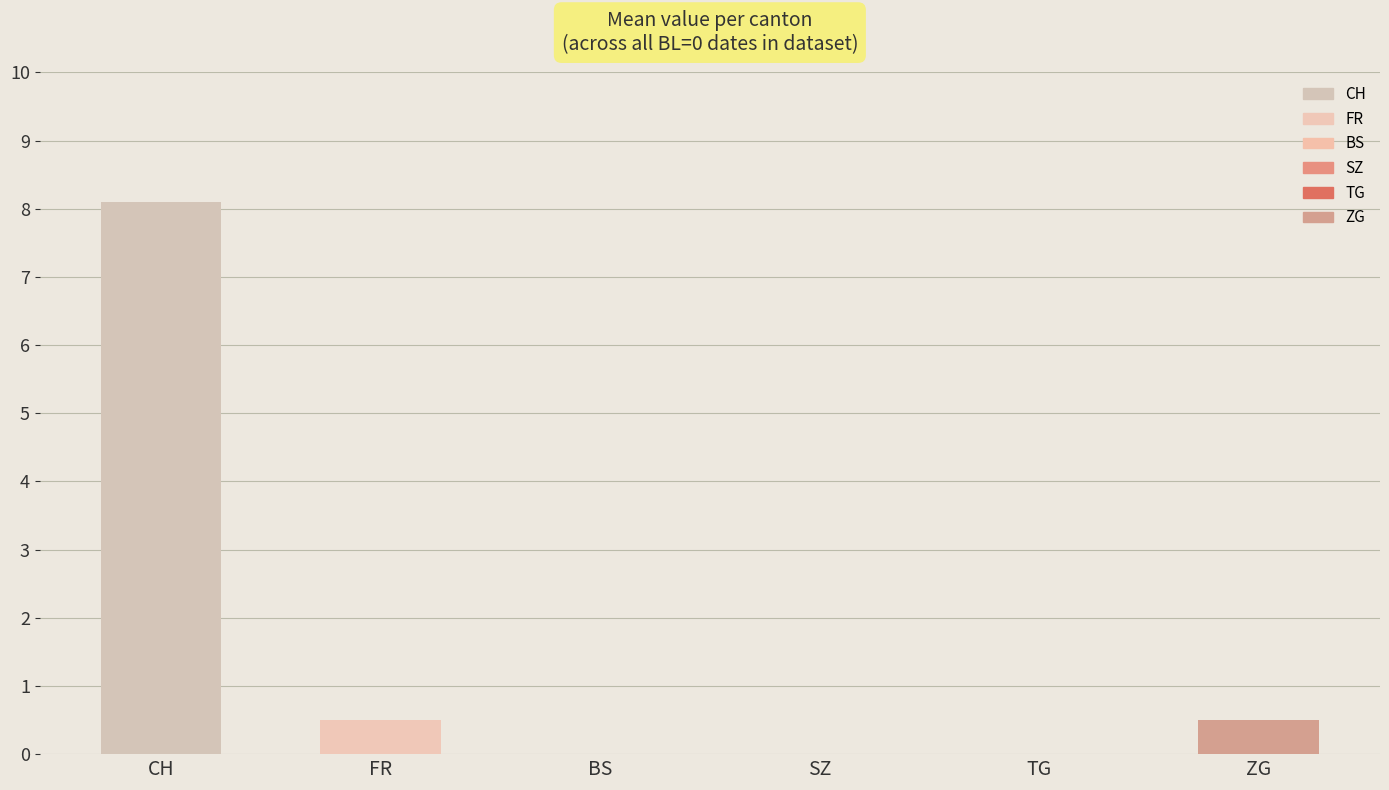

The chart shows a value of 4.9 at SZ. True or false?

False